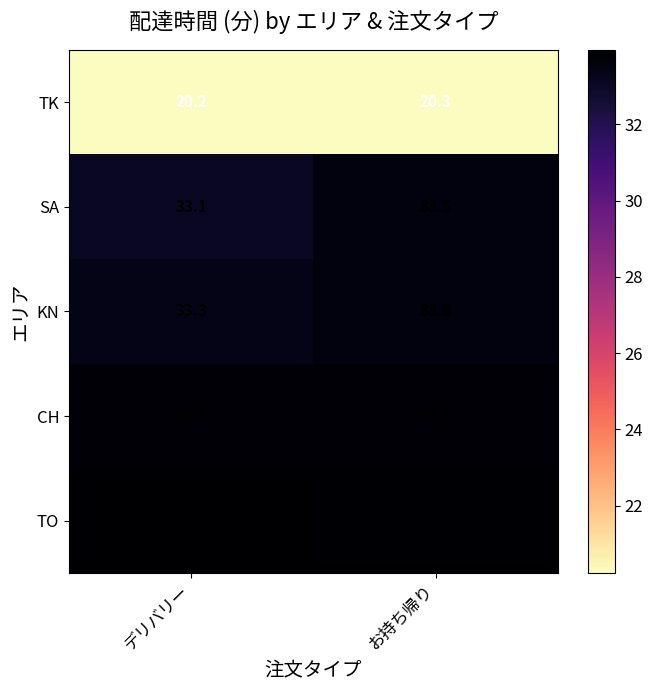

Read the TO value at デリバリー.

34.0